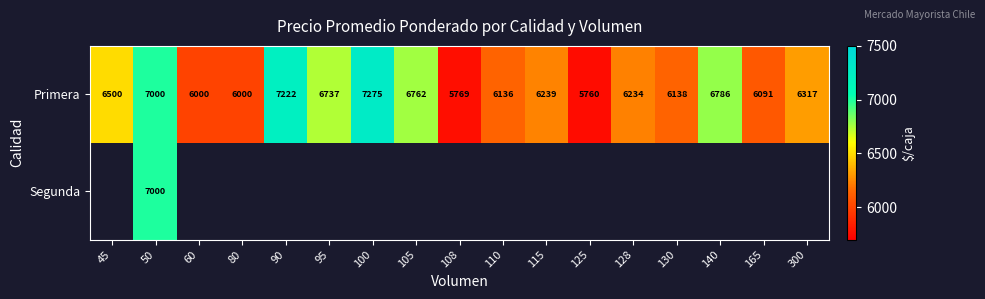

The value of Primera at 300 is 8295.8. True or false?

False